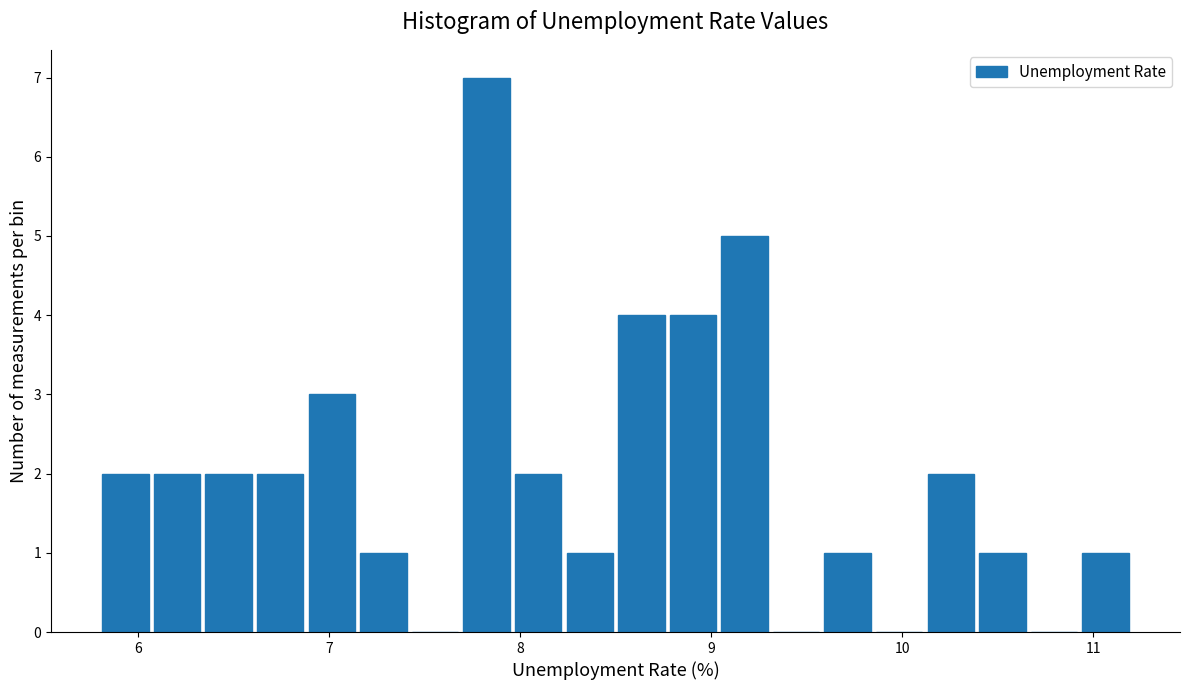

Read against the x-axis, roughly where is the centre of the tallest bar?

7.8